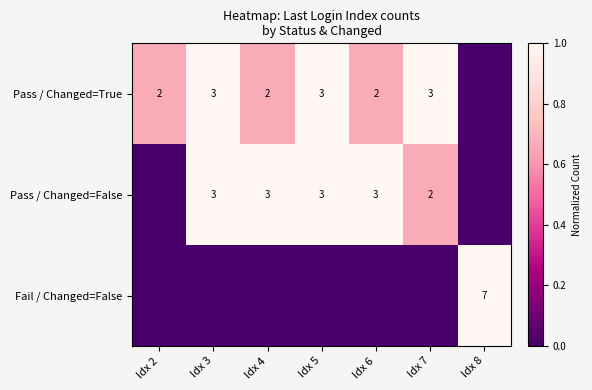

What is the sum of the Pass / Changed=False values at Idx 4 and Idx 7?

5